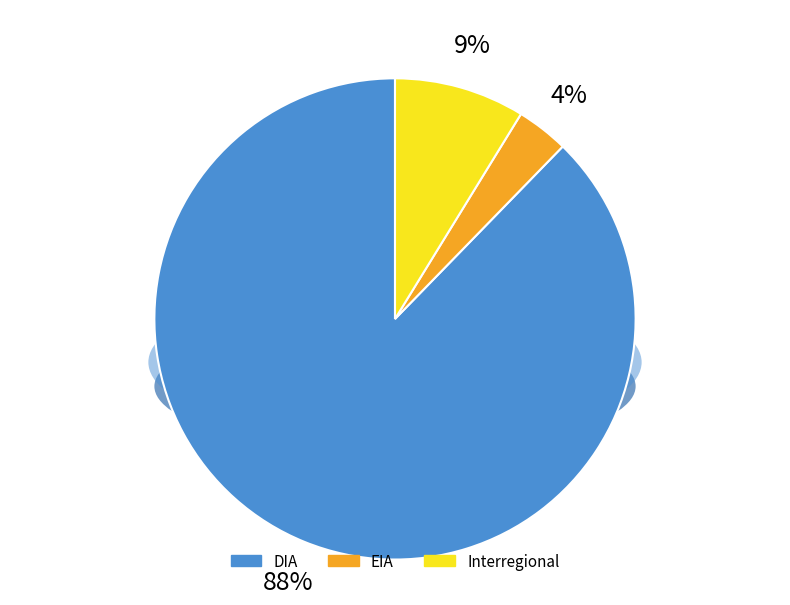

The Interregional slice represents 9% of the pie. True or false?

True